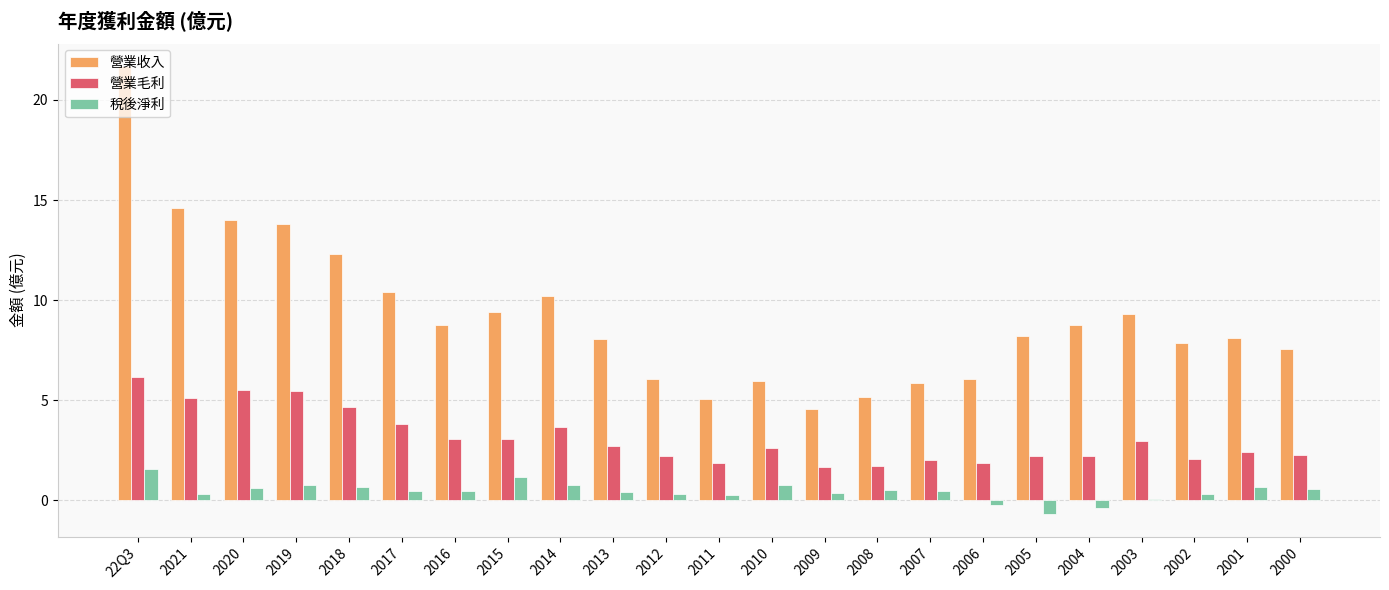

Which series has the largest total across all categories?

營業收入